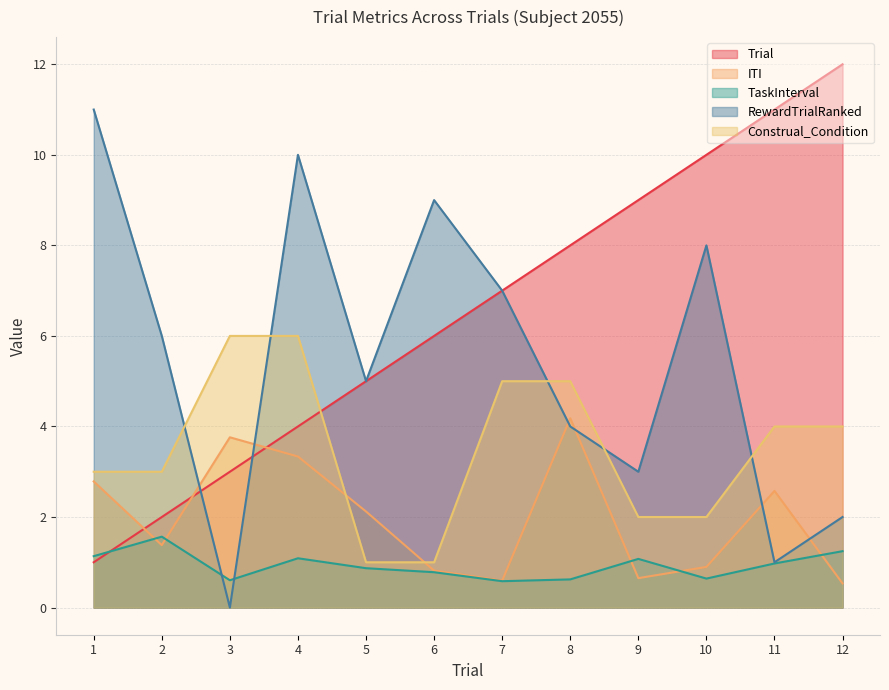

At 12, list the series in order from largest to smallest.

Trial, Construal_Condition, RewardTrialRanked, TaskInterval, ITI